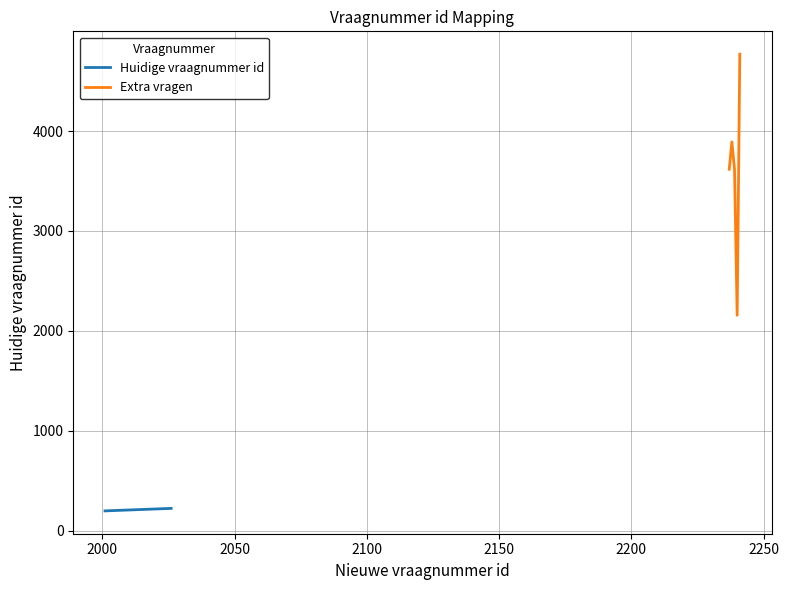

What is the smallest value displayed?

200